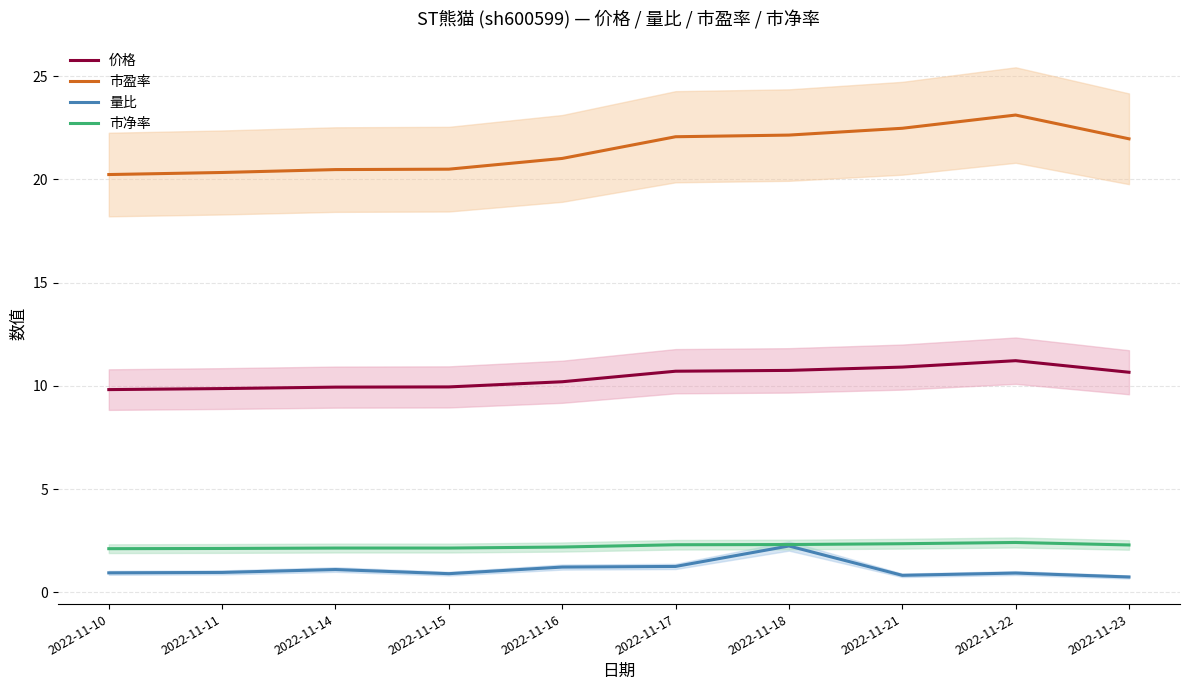

Is it true that 量比 equals 1.4 at 2022-11-15?

False